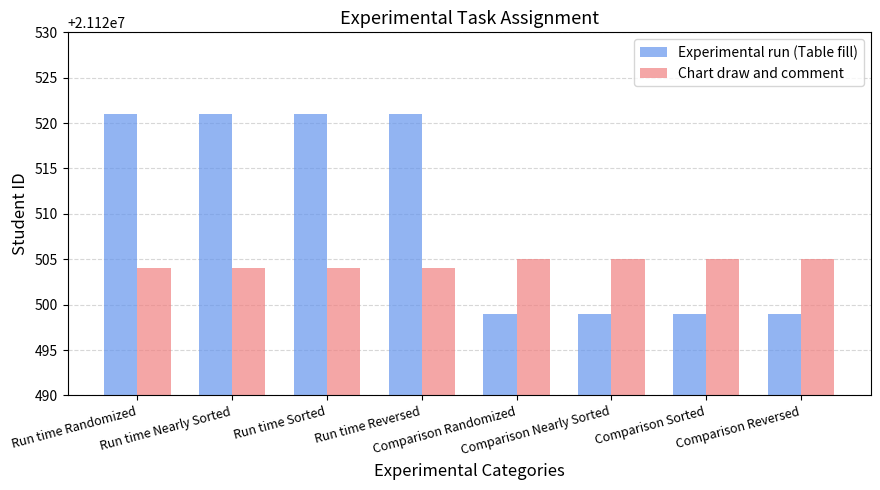

Rank the series at Comparison Randomized from highest to lowest value.

Chart draw and comment, Experimental run (Table fill)